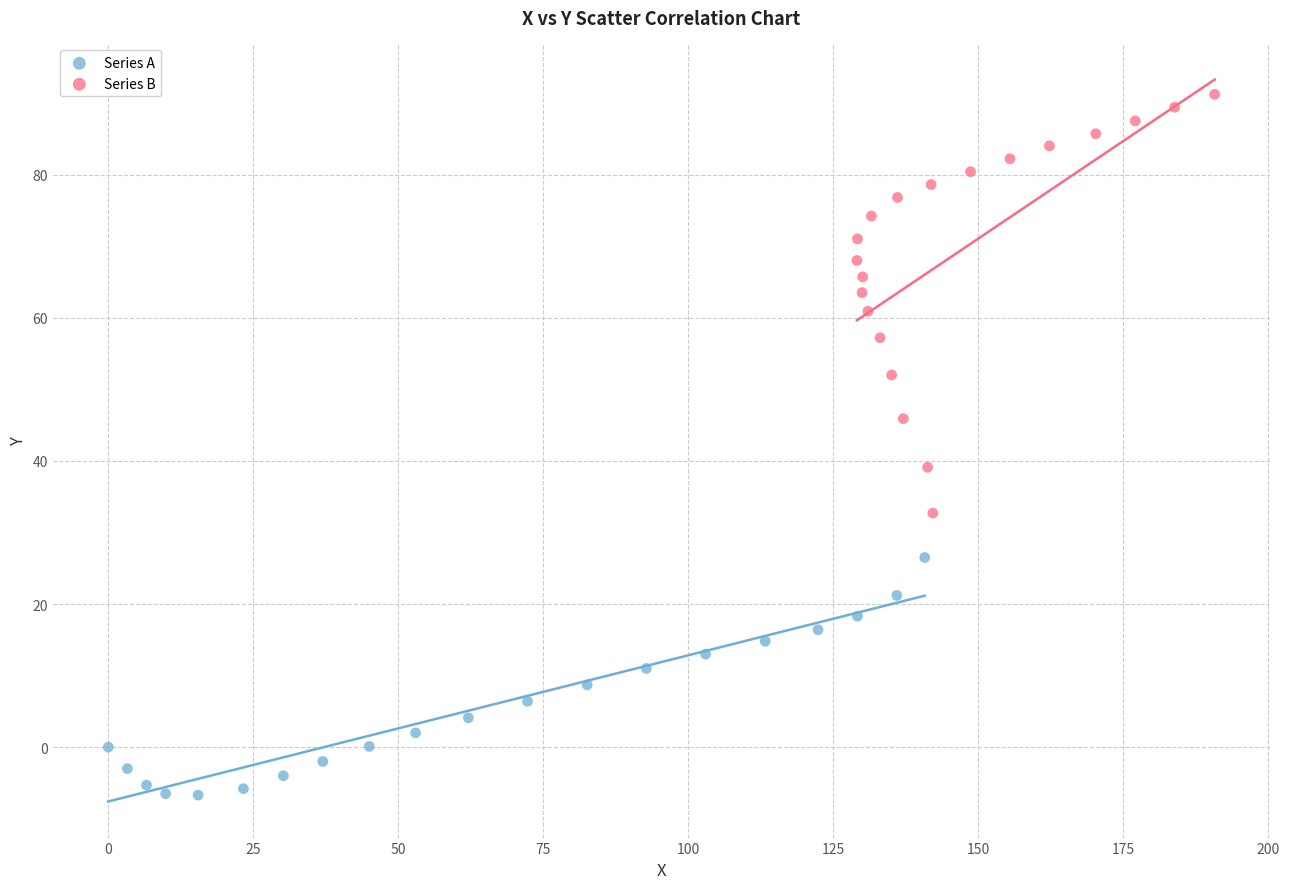

Which series has the largest Y range (max minus min)?

Series B